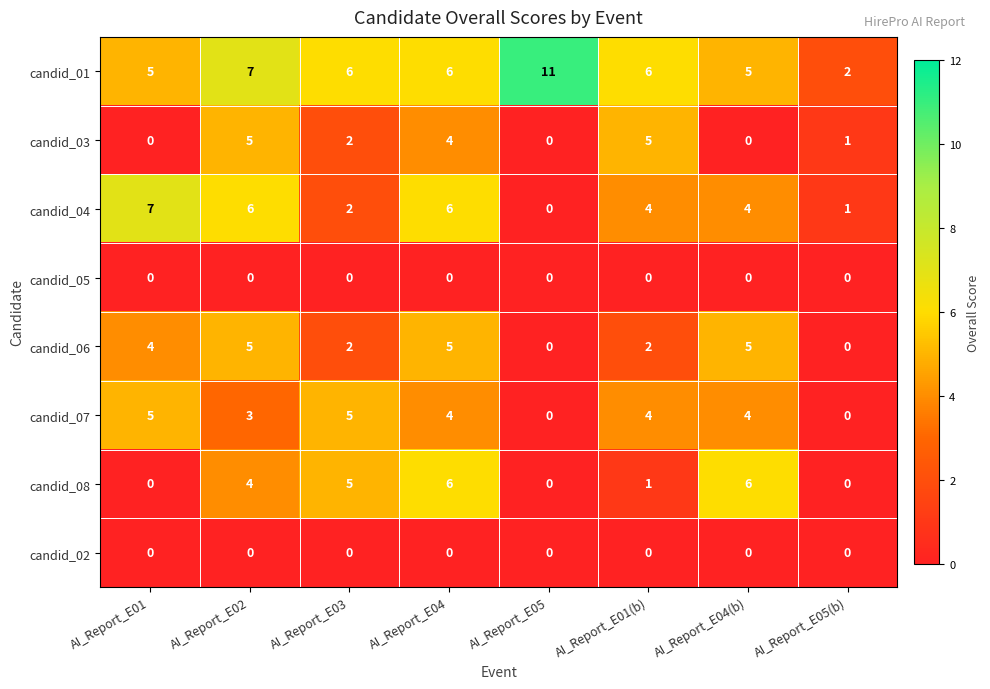

Is it true that candid_05 equals 0 at AI_Report_E01?

True